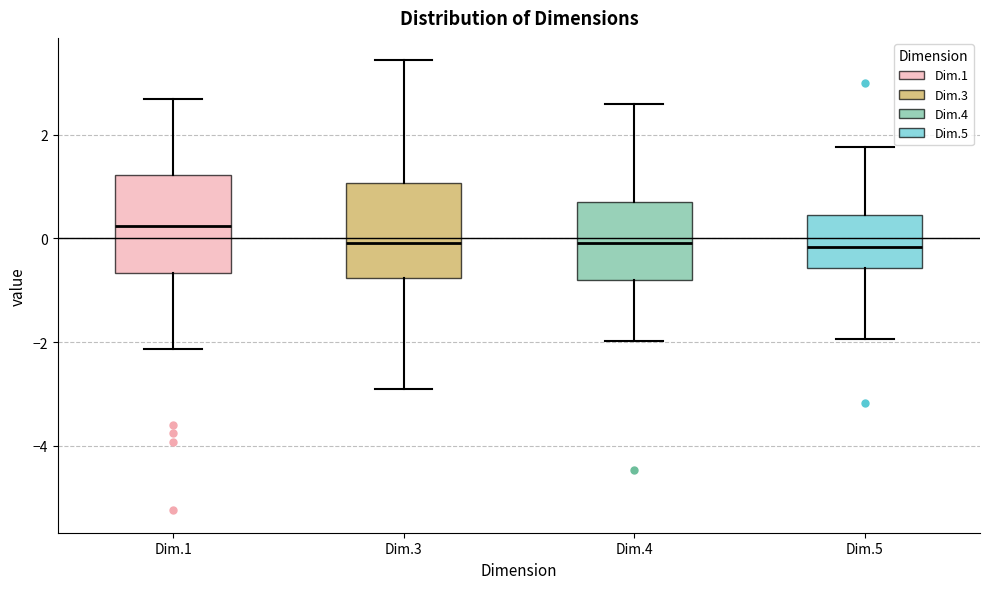

Where does the median line of the box for Dim.1 sit on the y-axis? The values are not printed on the chart, so give them approximately, as read against the axis.

0.2